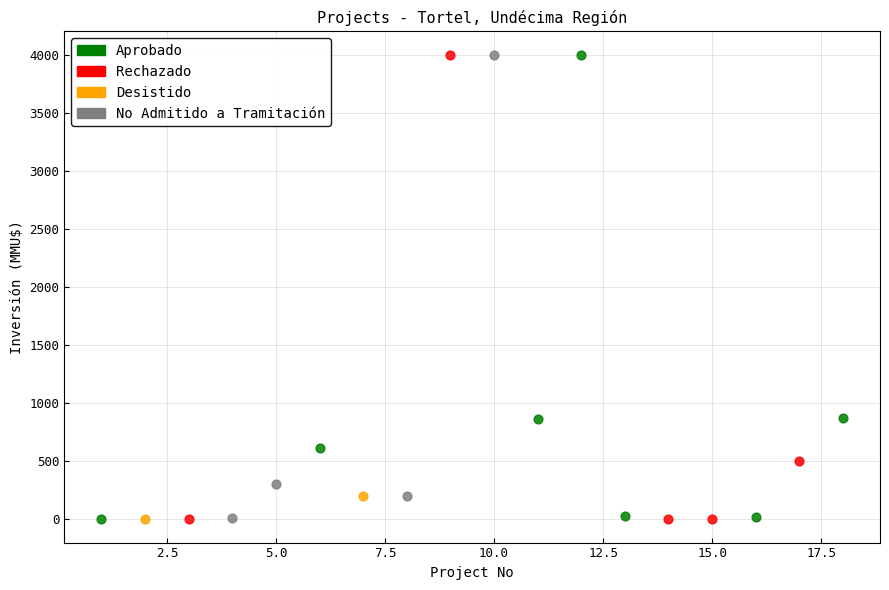

What are all the series names shown in the legend?

Aprobado, Rechazado, Desistido, No Admitido a Tramitación